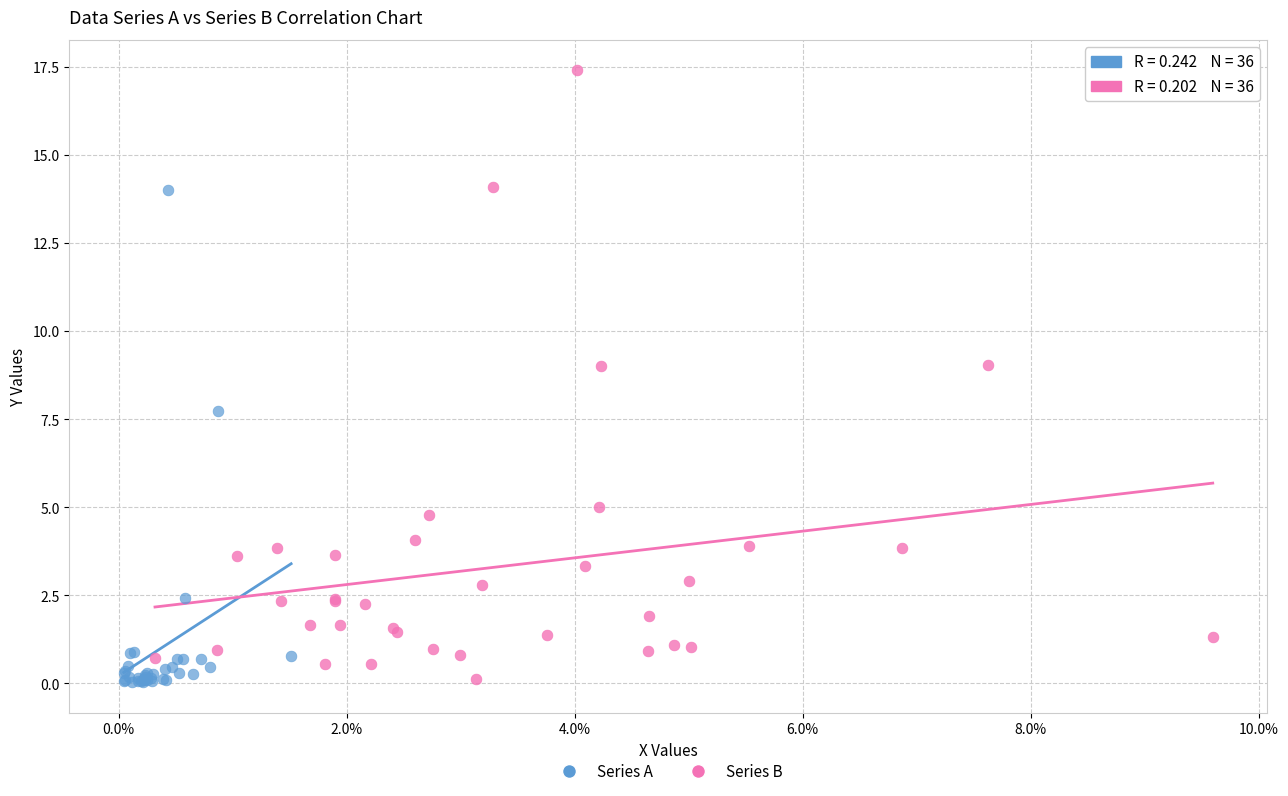

Which series has the widest spread of Y values?

Series B